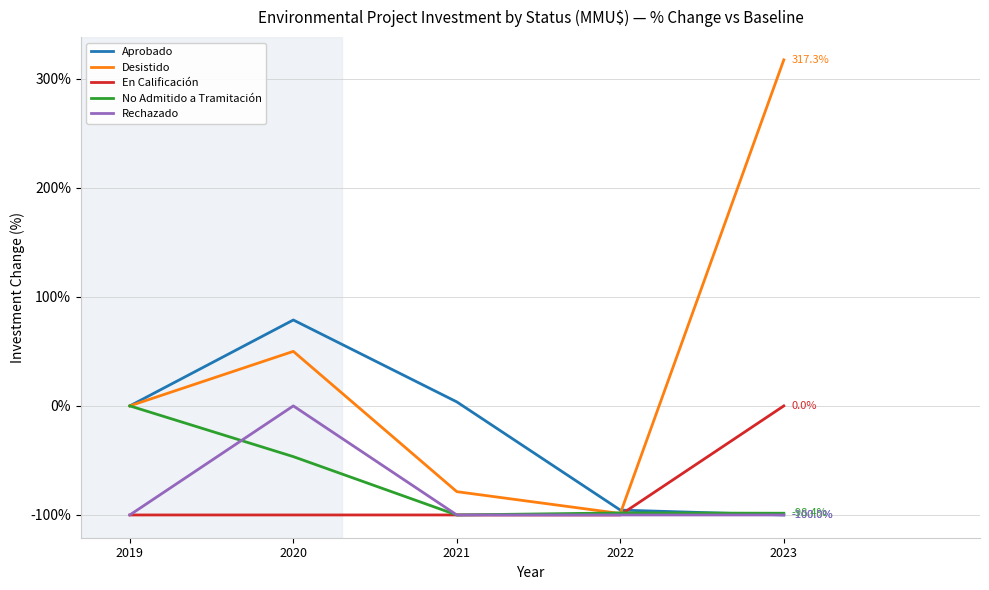

The value of En Calificación at 2019 is -63.5. True or false?

False